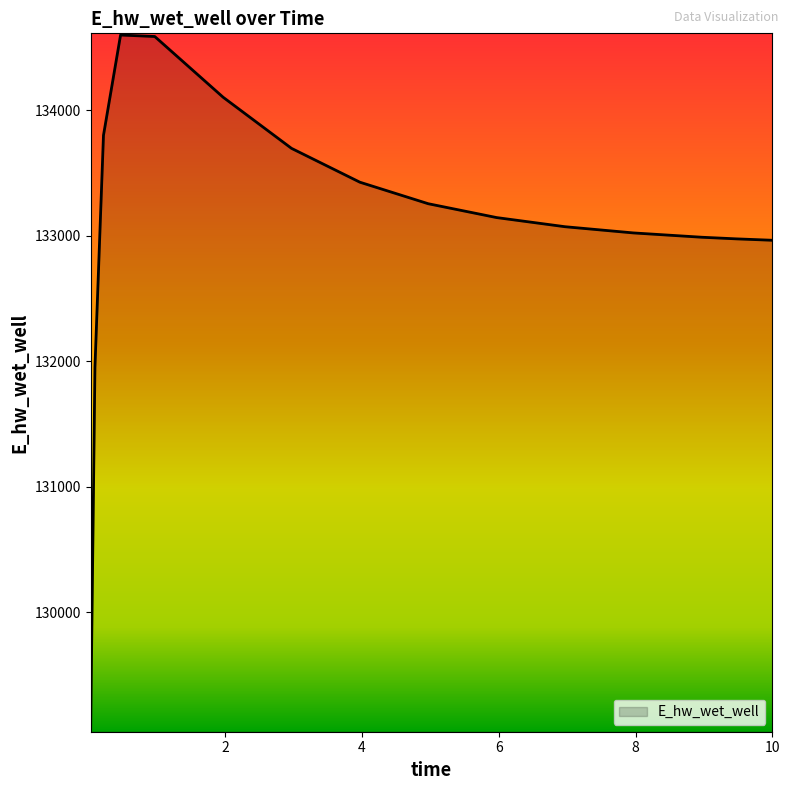

What is the maximum value shown in the chart?

134598.1